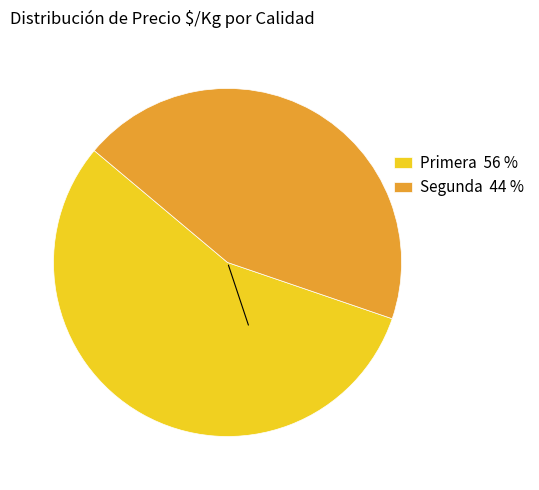

Count the number of slices in the pie.

2